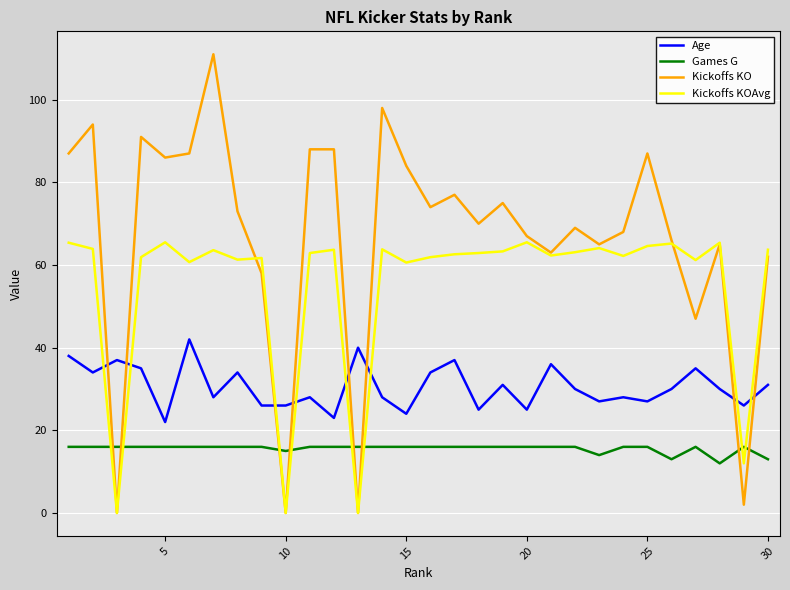

What is the greatest value displayed?

111.0